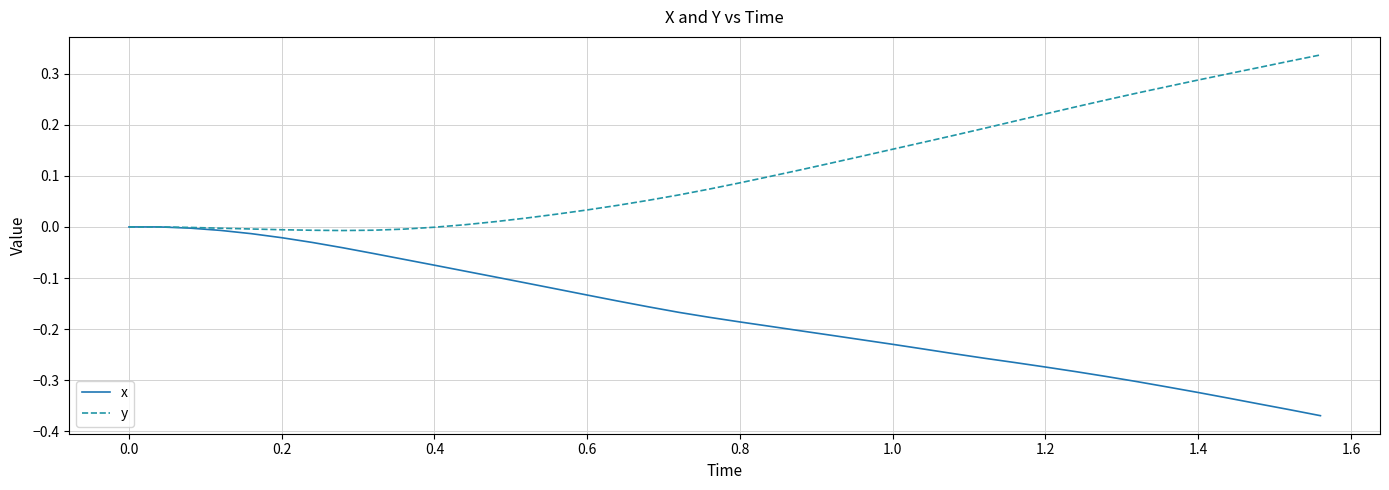

List the series in order of their overall mean, lowest first.

x, y